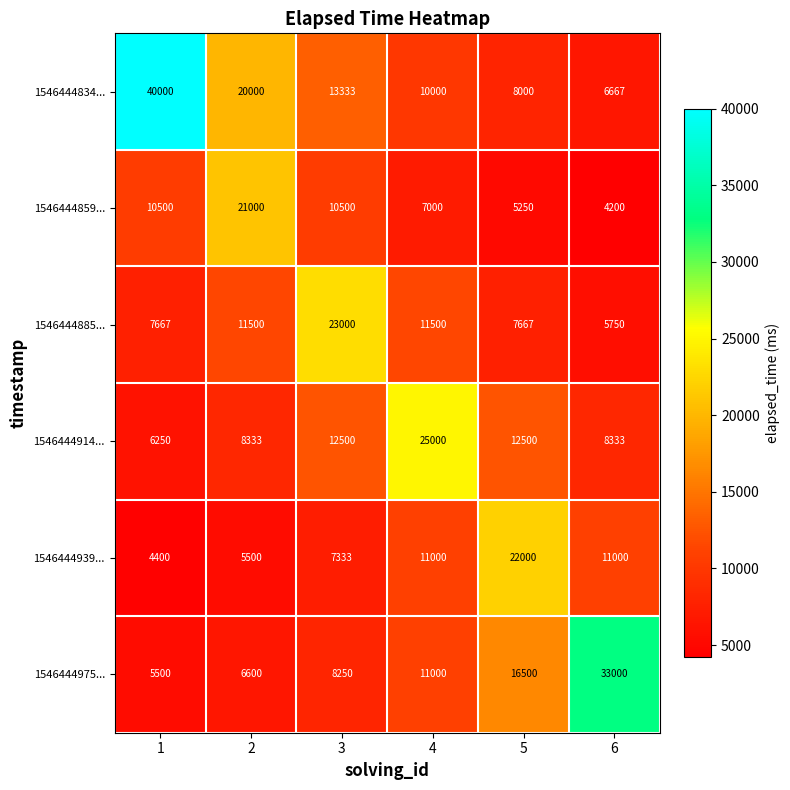

What is the difference between the highest and lowest values at 4?

18000